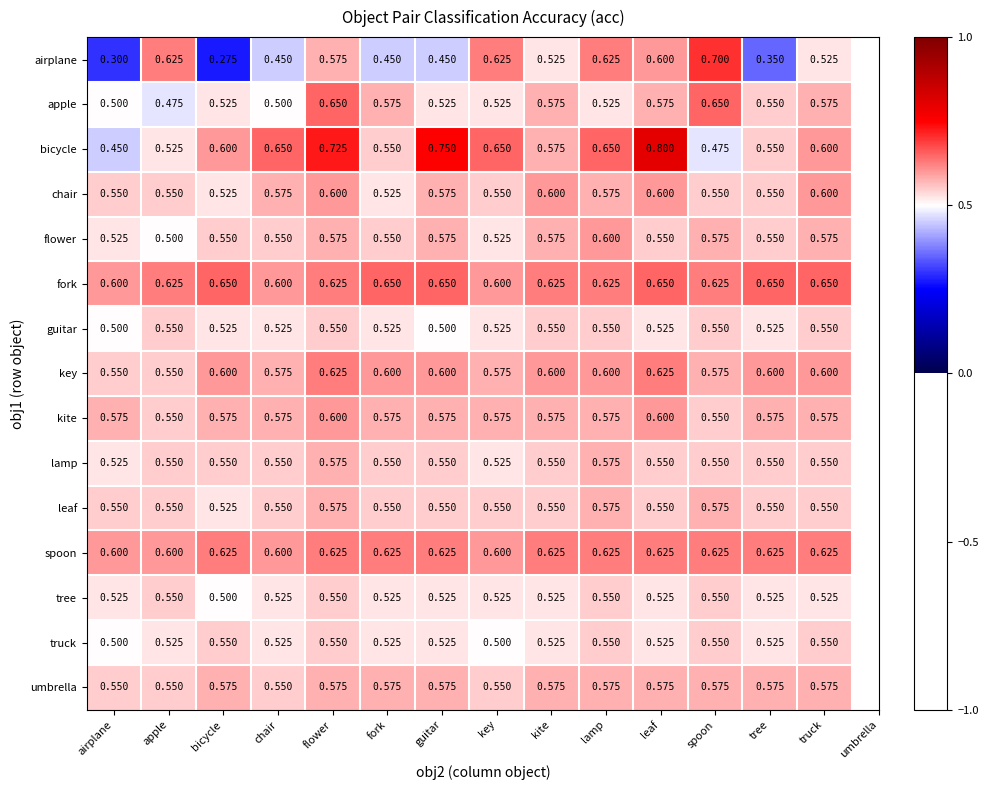

Where is flower nearest to the value 0?

apple